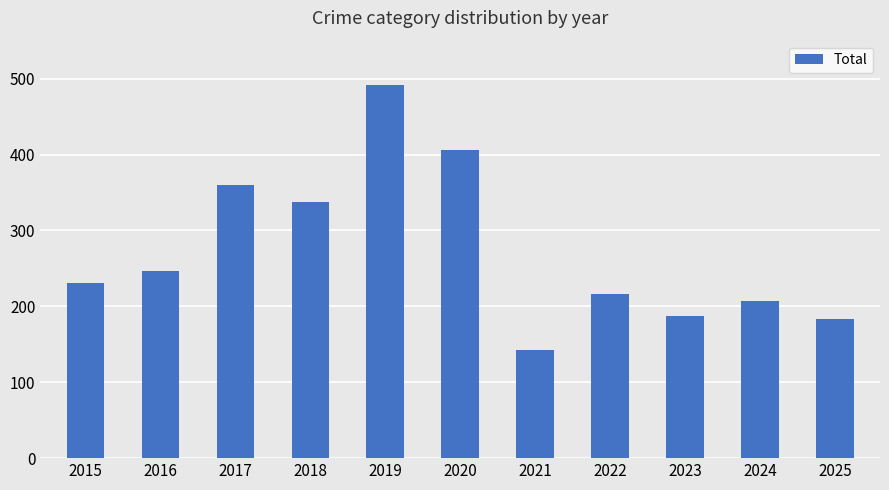

Reading right to left, extract all data points from this chart.

183	207	187	216	142	406	491	338	360	246	231